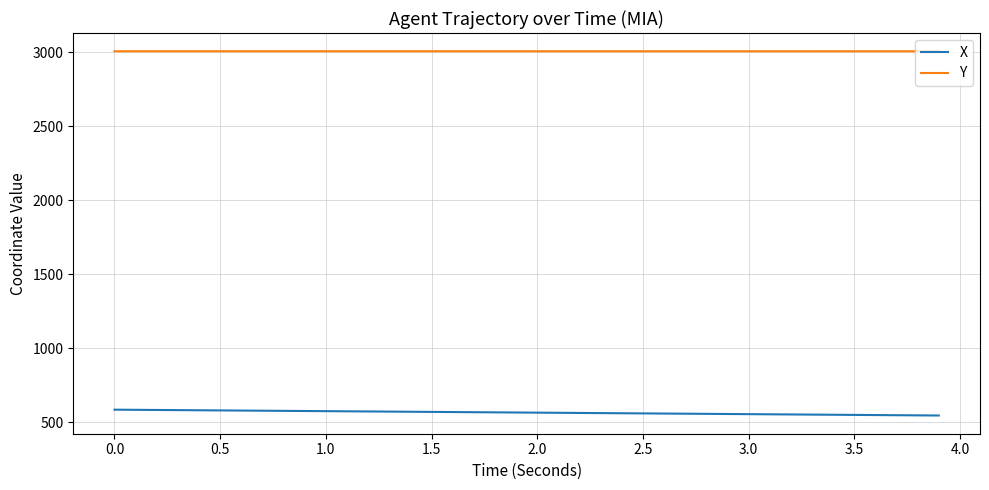

How many categories are shown in the chart?

40